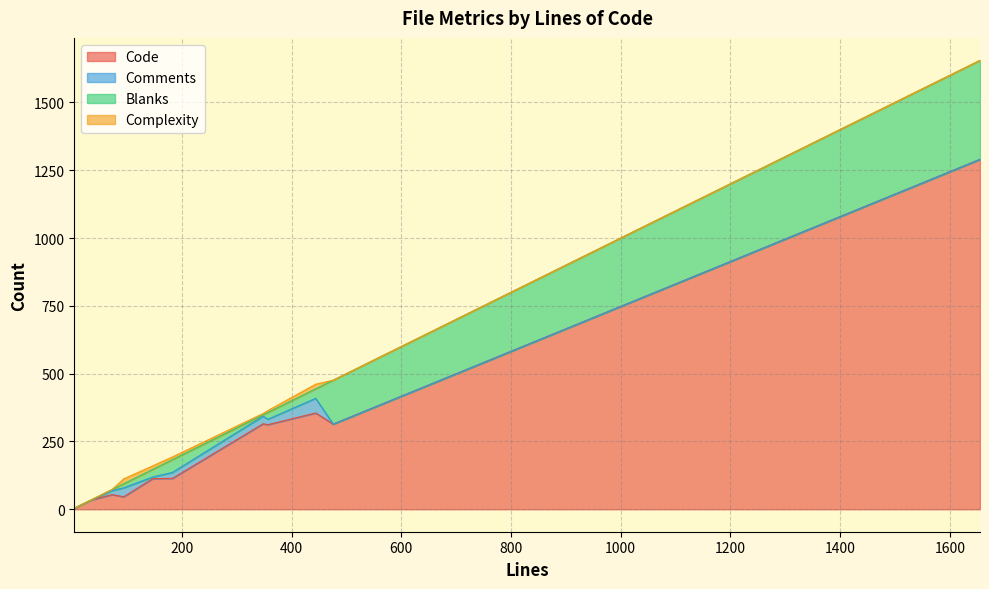

What is the difference between the highest and lowest values at 183?

104